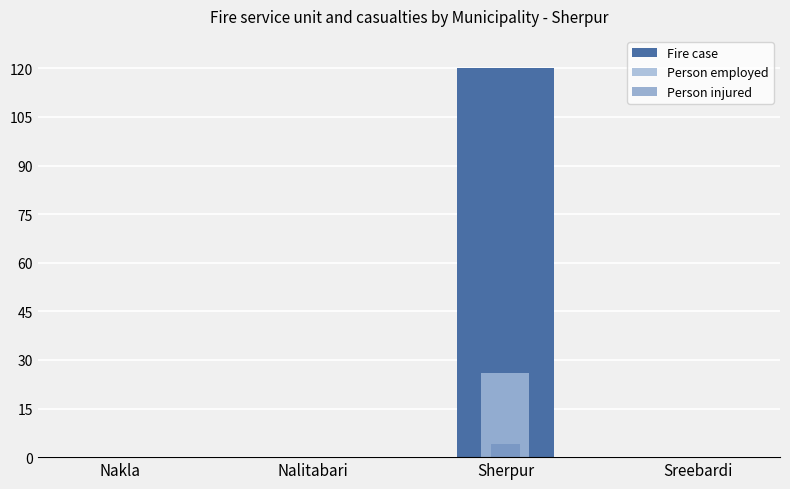

What is the label of the 2nd bar from the right?

Sherpur